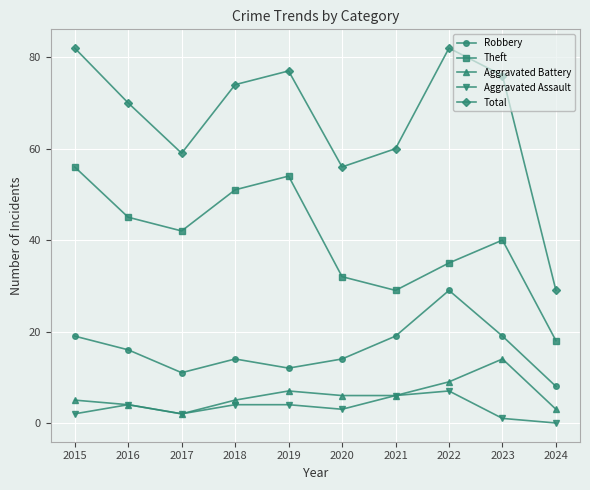

How many interior local valleys does the Total series have?

2